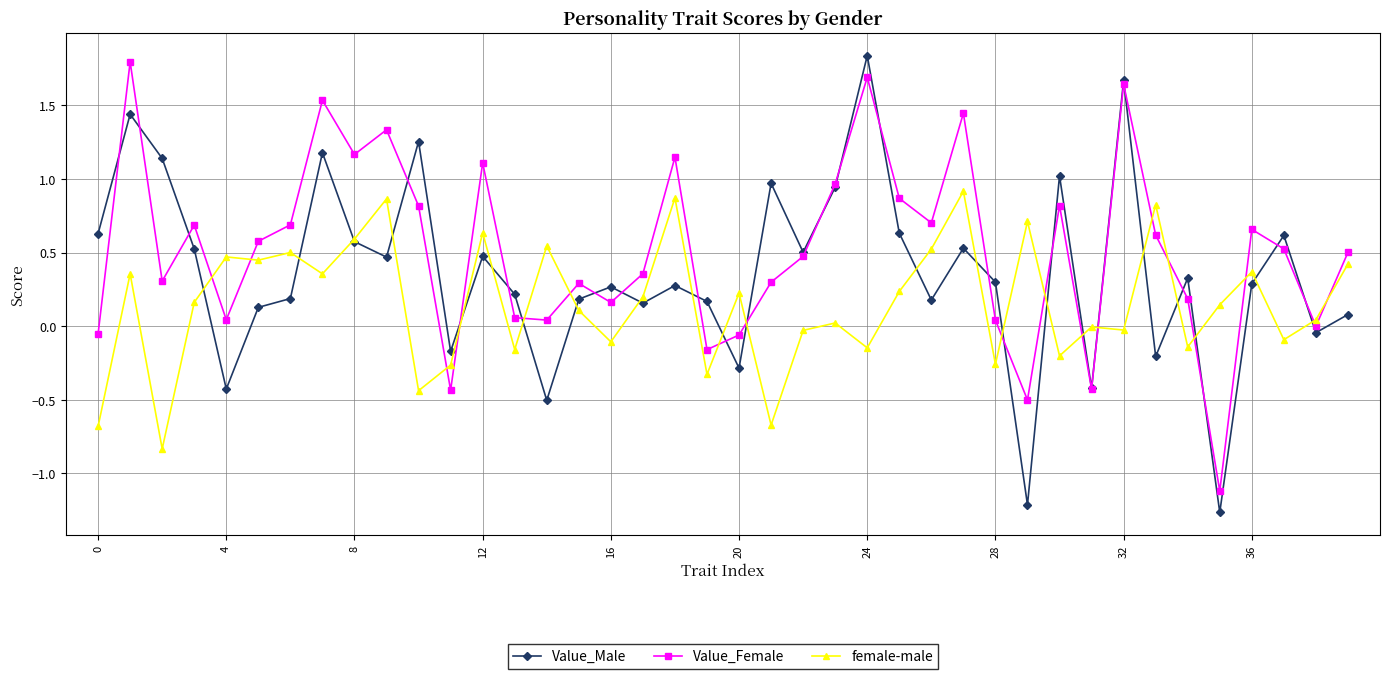

What is the difference between the maximum and minimum values in the Value_Female series?

2.9